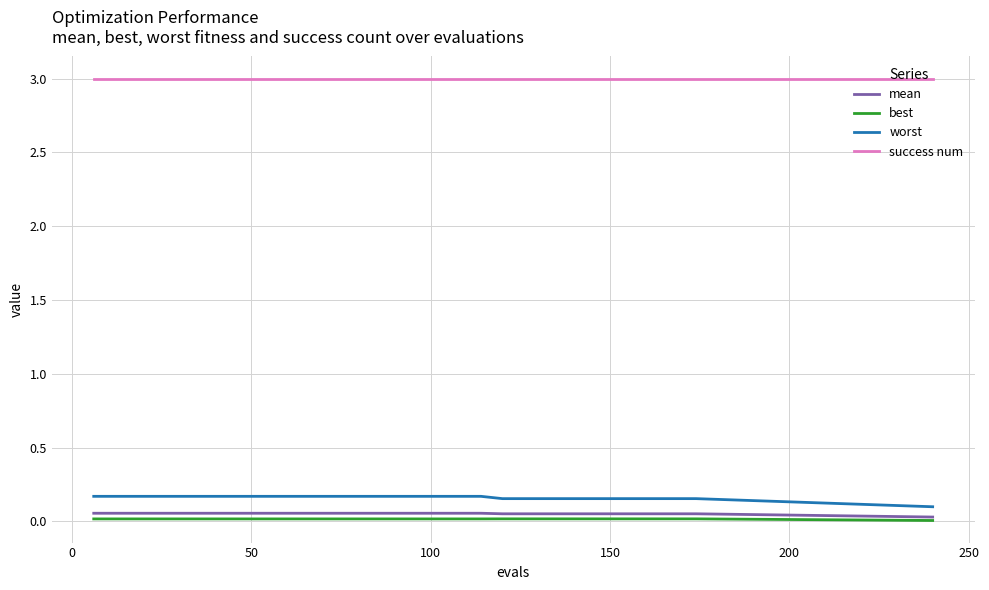

True or false: worst and mean intersect in this chart.

False